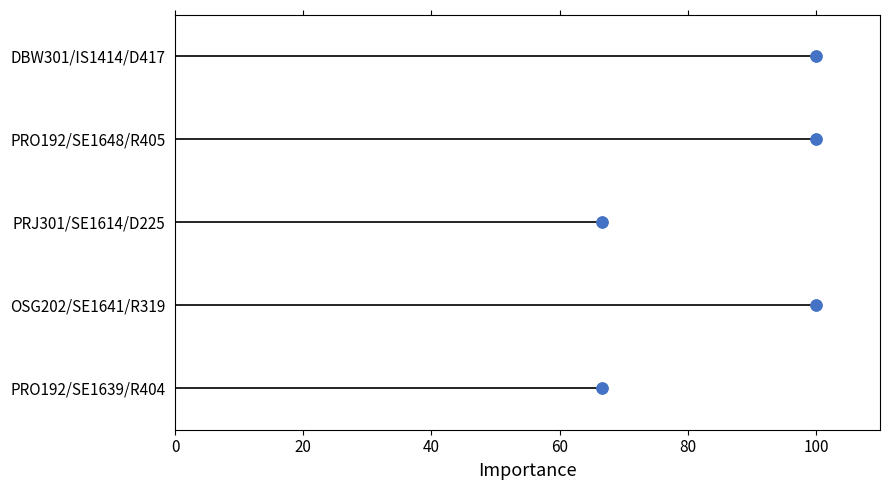

Between 80 and 20, which is larger?

80